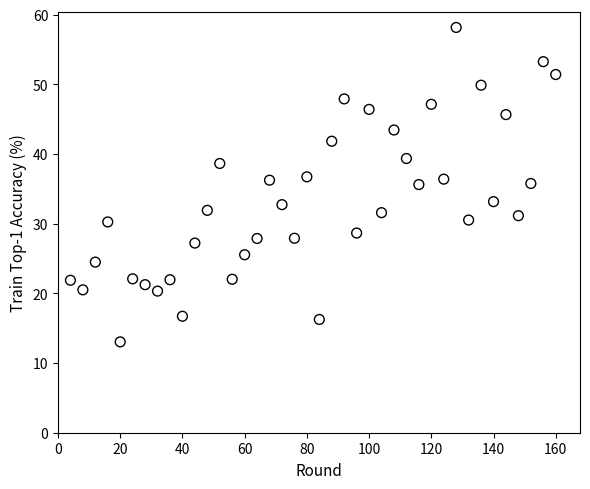

What is the range of X values (max minus min)?

156.0